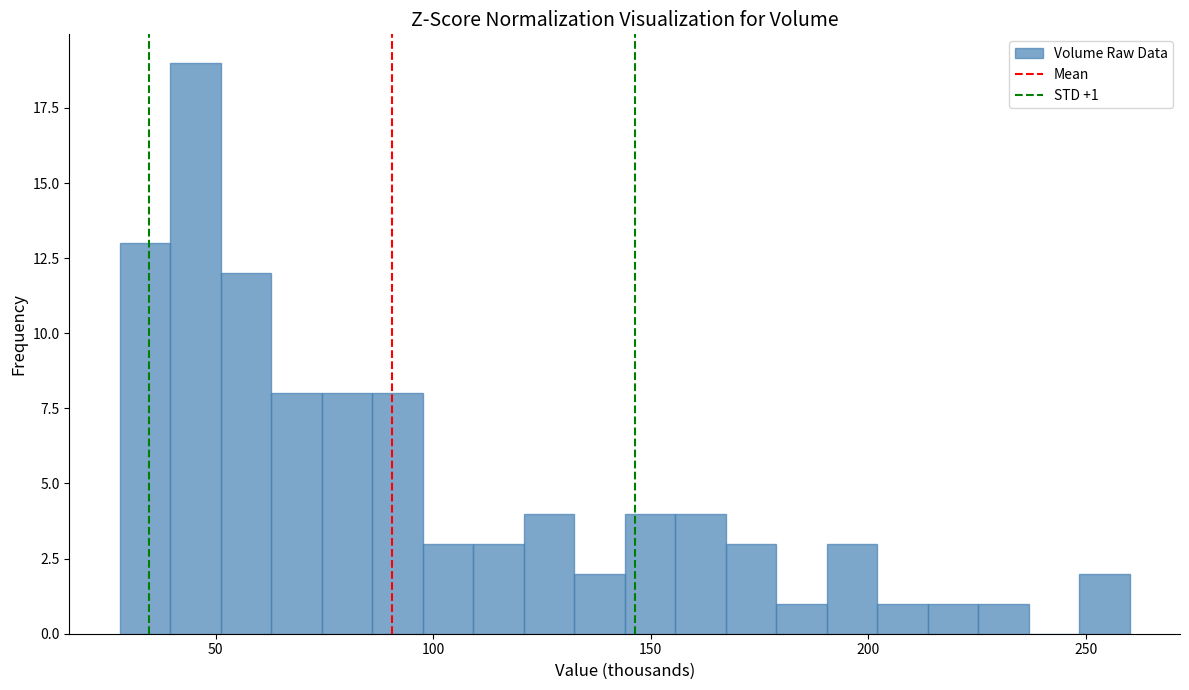

Around what value on the x-axis is the tallest bar? Give the approximate position of its centre, as read against the axis.

45